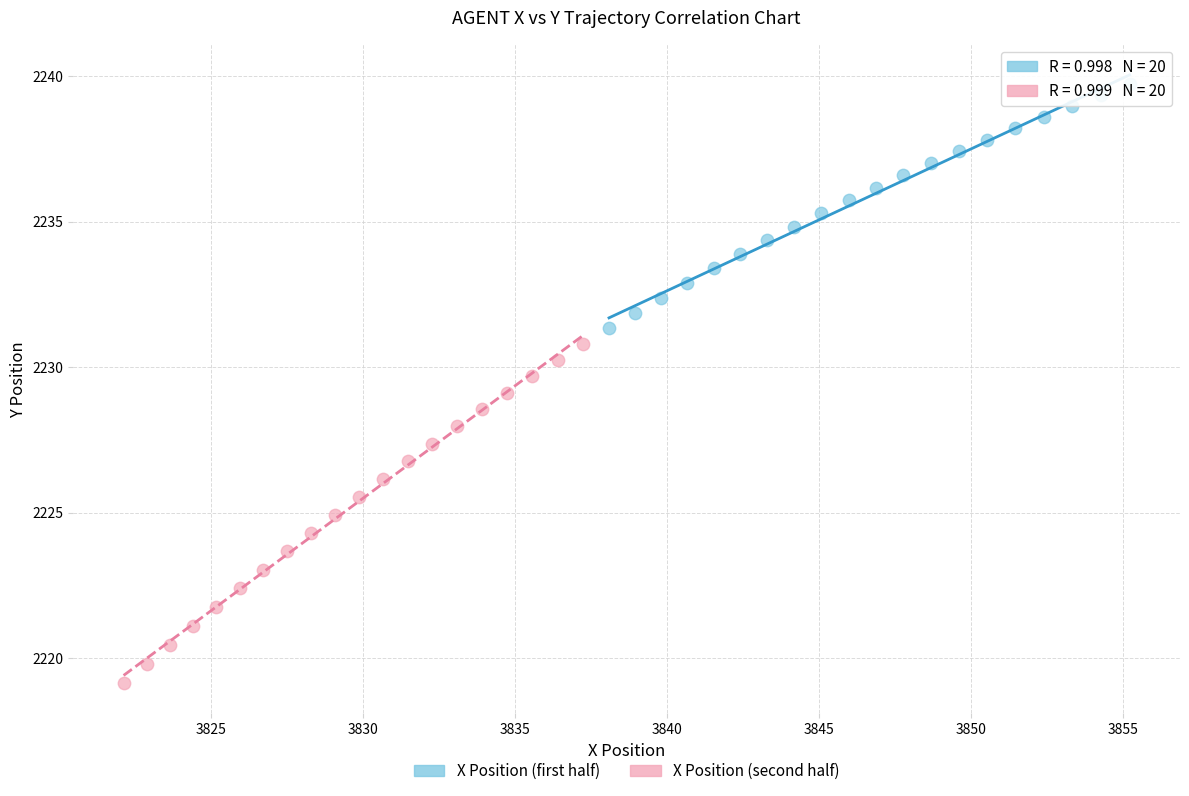

Which series has the largest Y range (max minus min)?

X Position (second half)